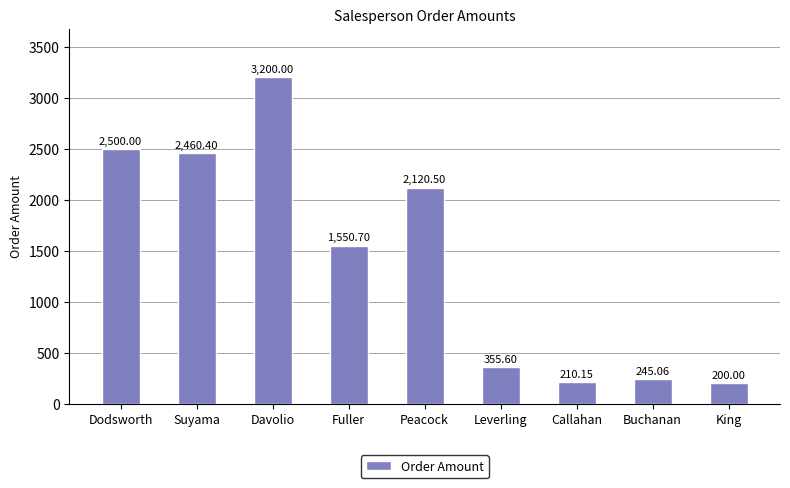

Which label corresponds to the largest value in the chart?

Davolio